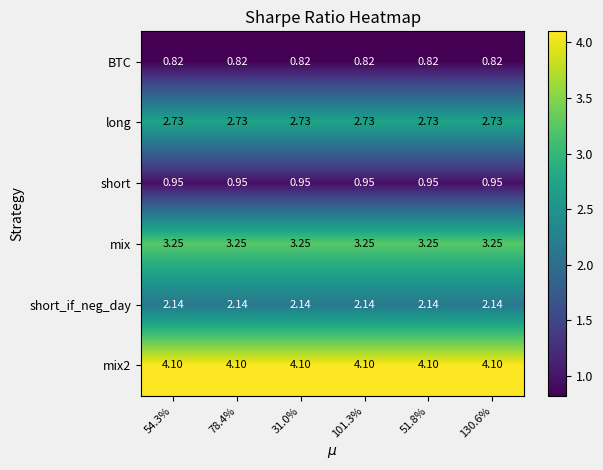

Is the value of mix at 54.3% greater than the value of BTC at 130.6%?

Yes